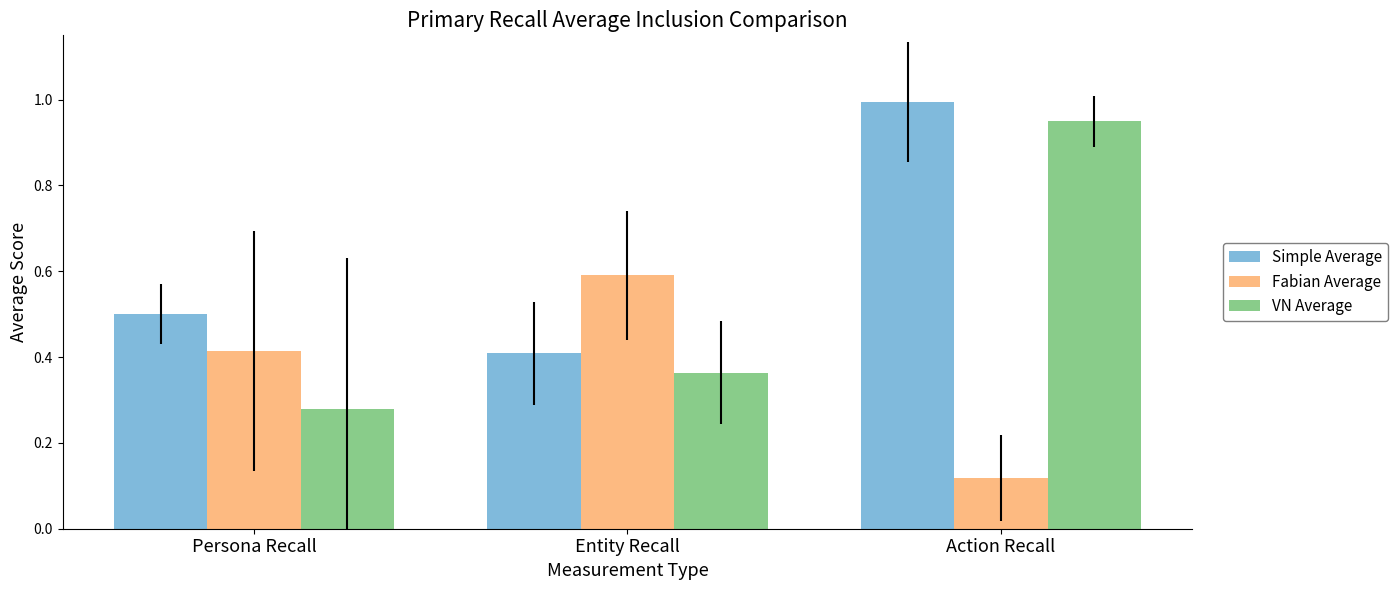

At which category is the sum across all series the highest?

Action Recall